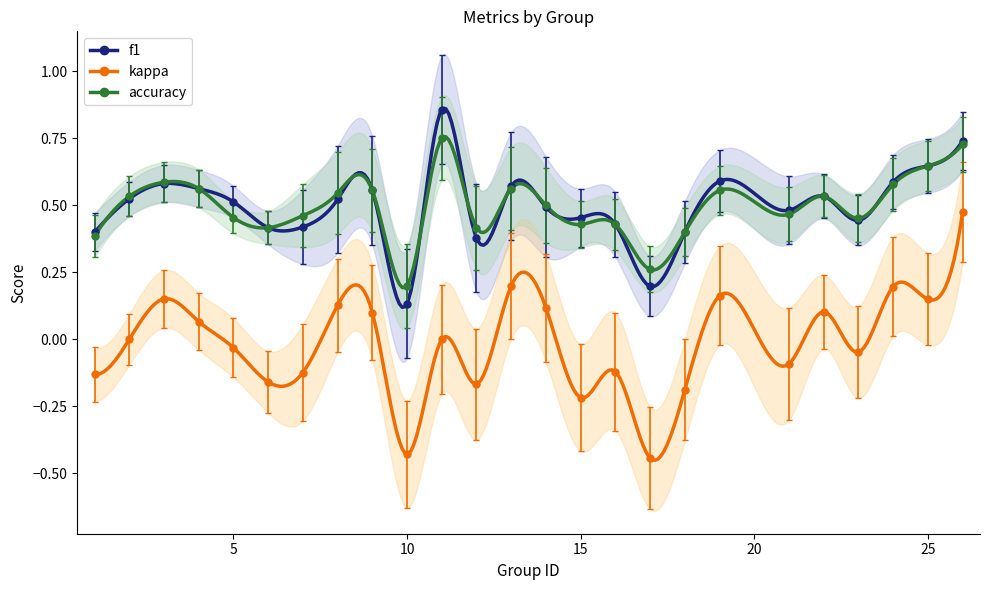

What is the difference between the maximum and minimum values in the accuracy series?

0.6